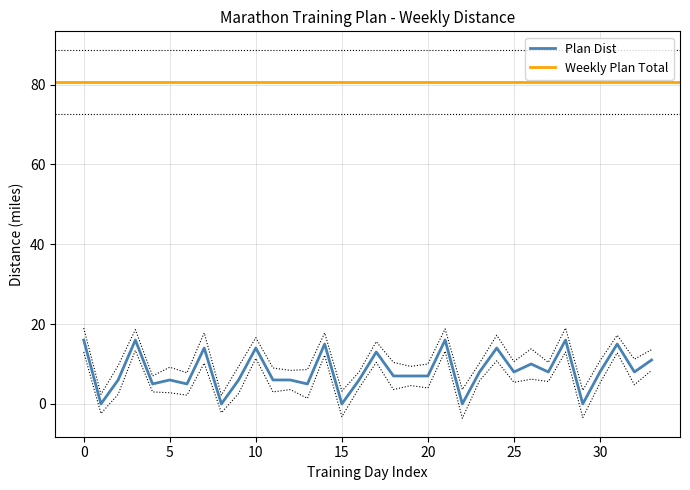

What is the difference between the maximum and minimum values?

16